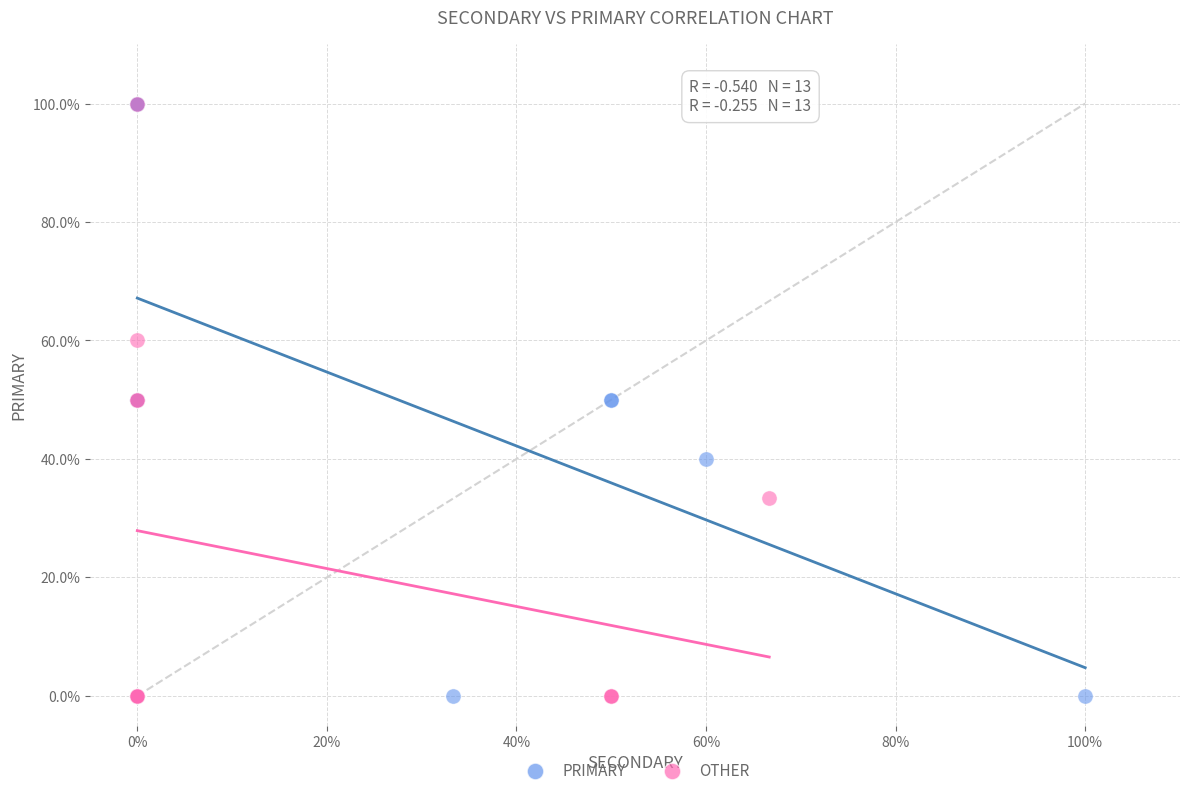

What are all the series names shown in the legend?

PRIMARY, OTHER